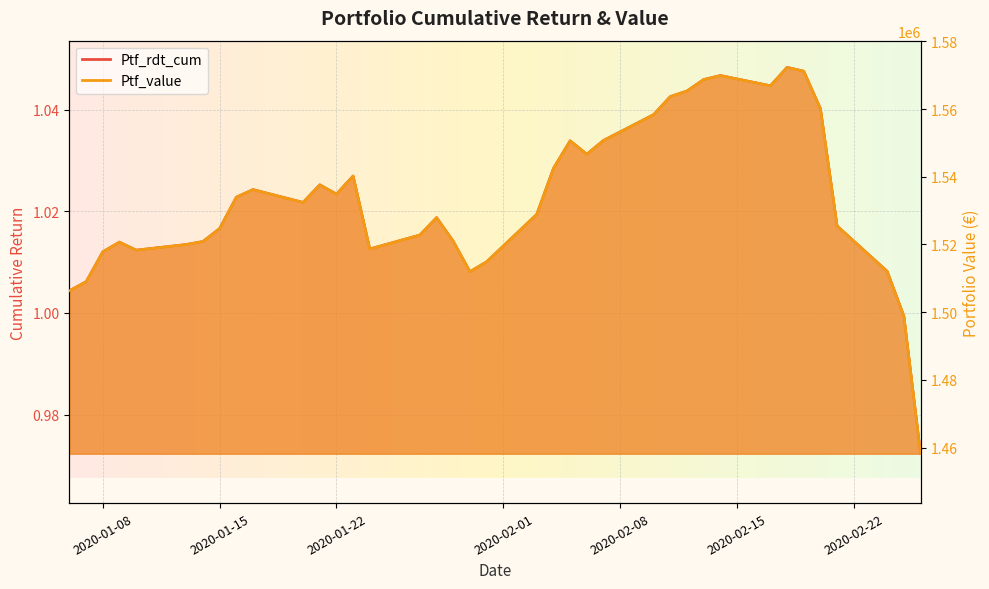

True or false: Ptf_rdt_cum and Ptf_value cross at least once.

False